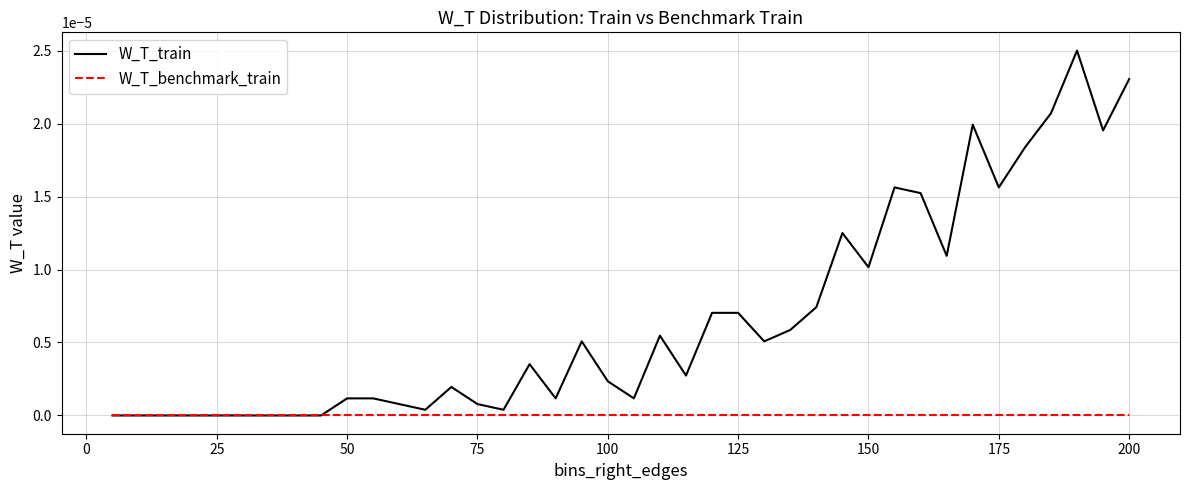

Which series has the largest total across all categories?

W_T_train